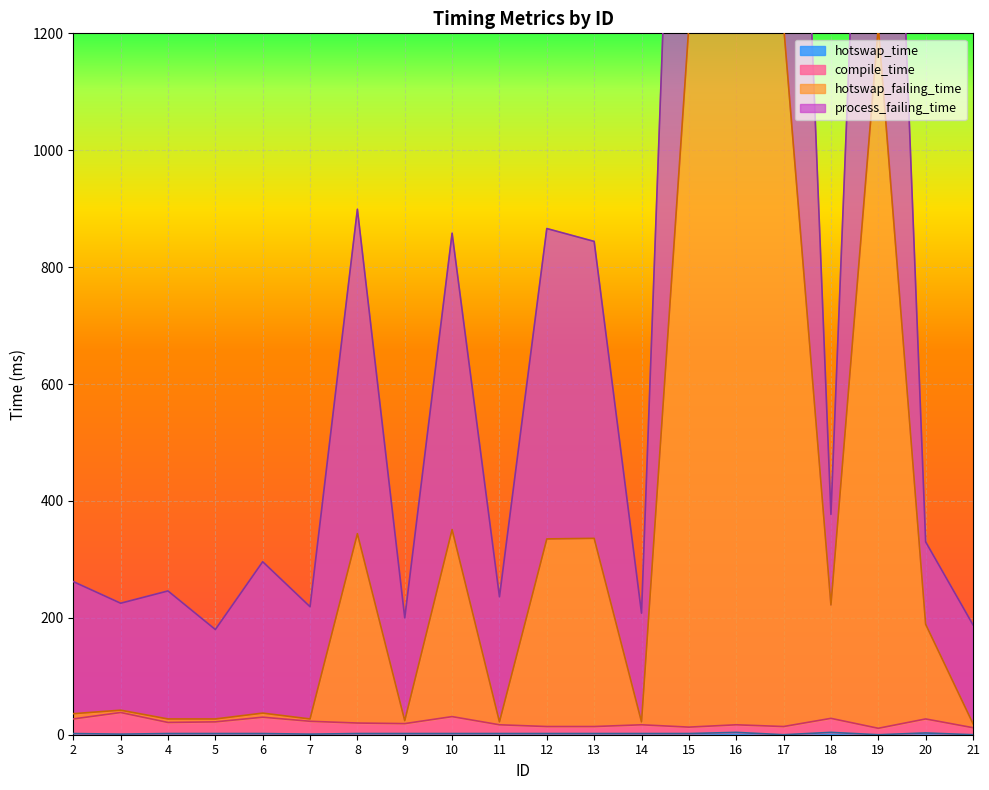

What is the sum of the hotswap_time values at 21 and 13?

2